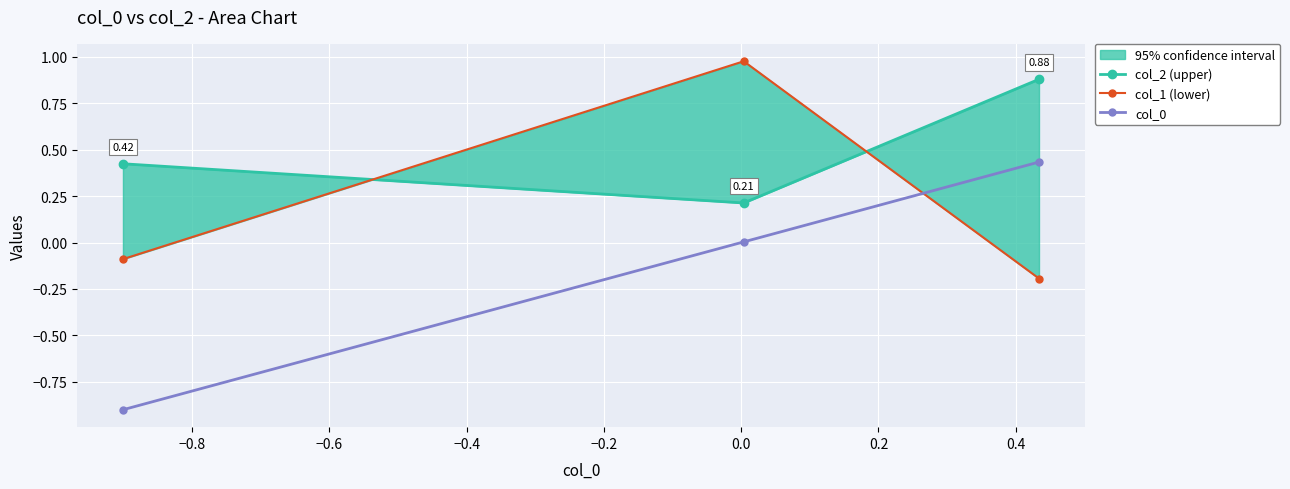

Which series changed the most between −0.8 and −0.6?

col_1 (lower)